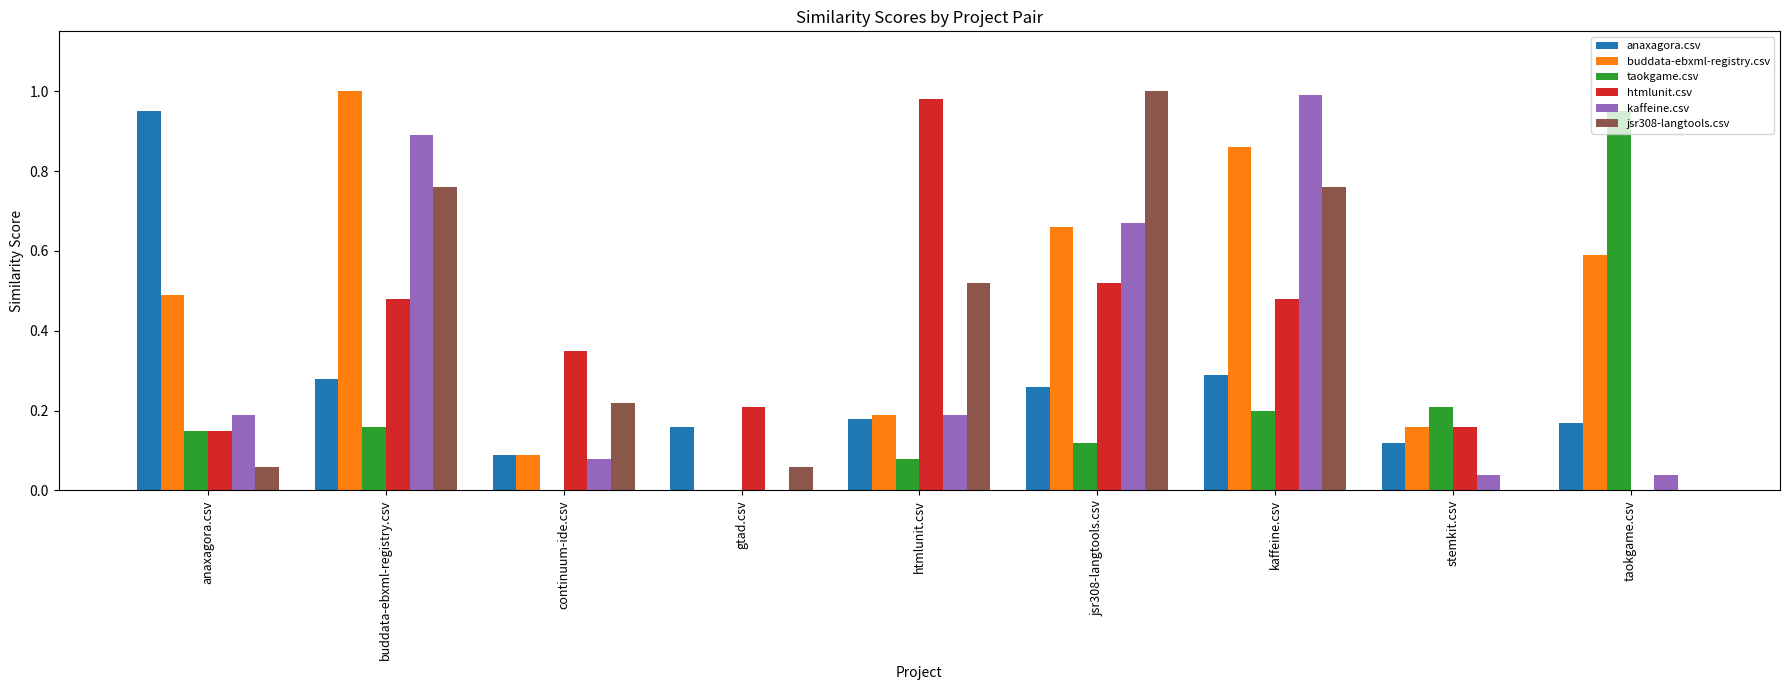

Between kaffeine.csv and taokgame.csv, which series saw the biggest shift?

kaffeine.csv